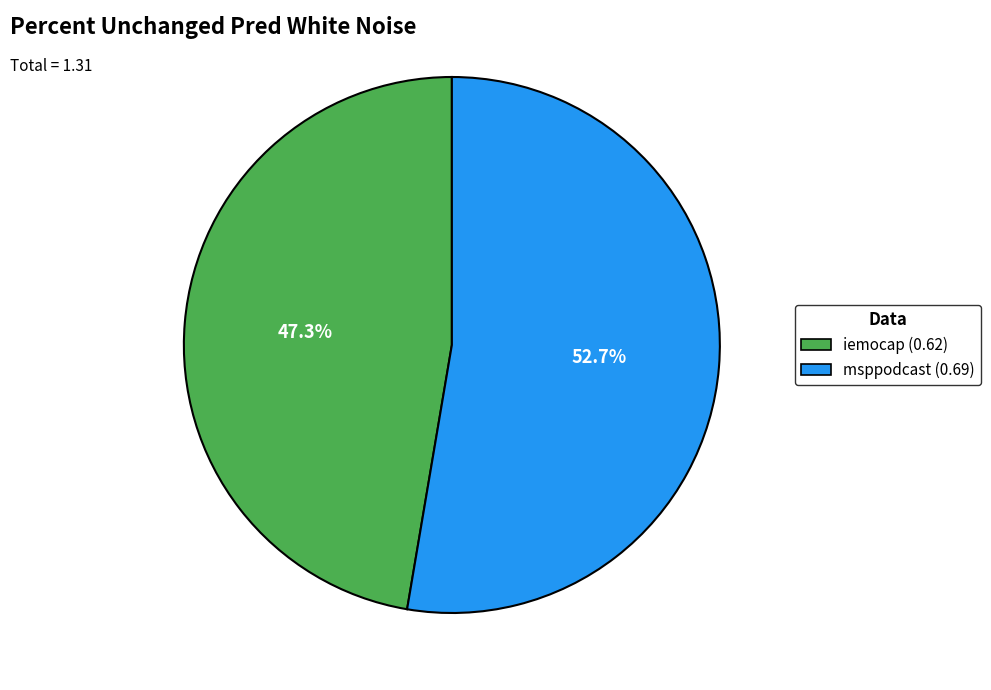

Is there any slice that represents more than half of the pie?

Yes